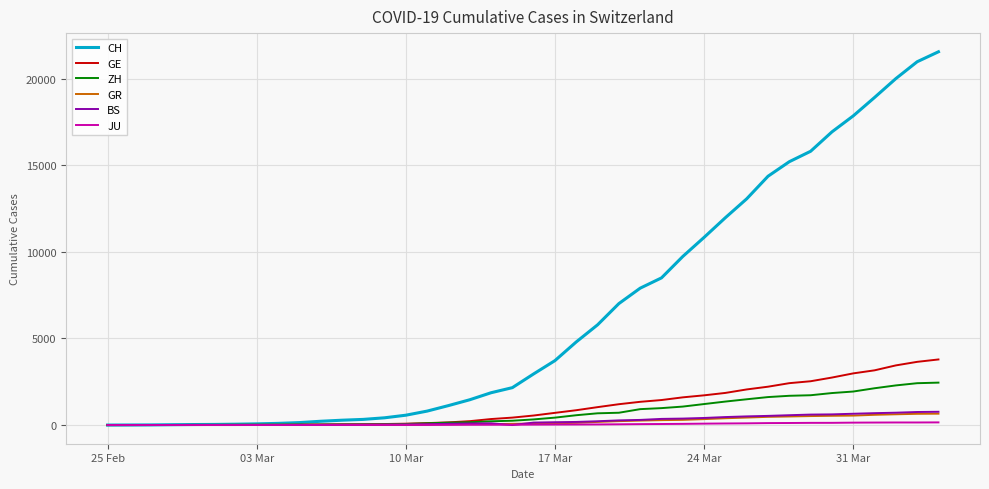

What is the difference between the maximum and second lowest values in the ZH series?

2450